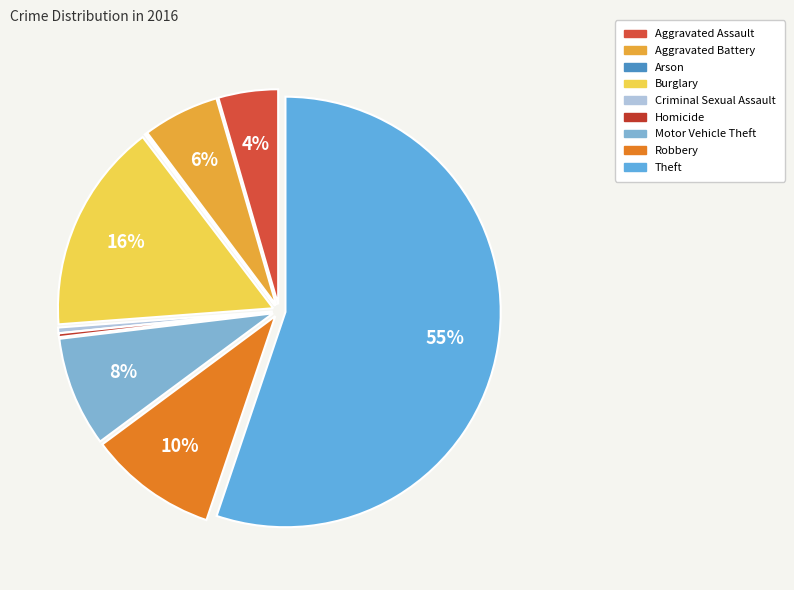

How many segments does this pie chart have?

9